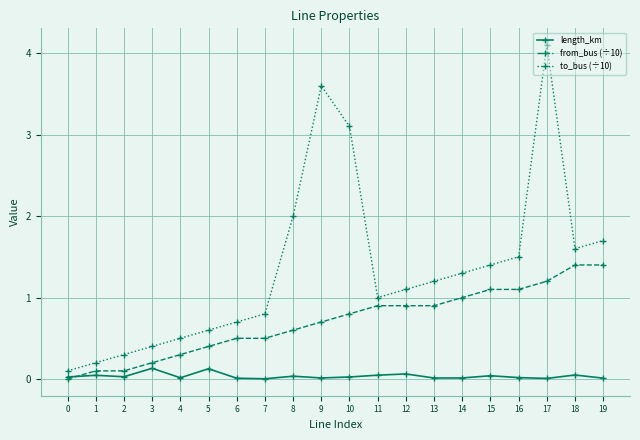

How many lines are shown in the chart?

3